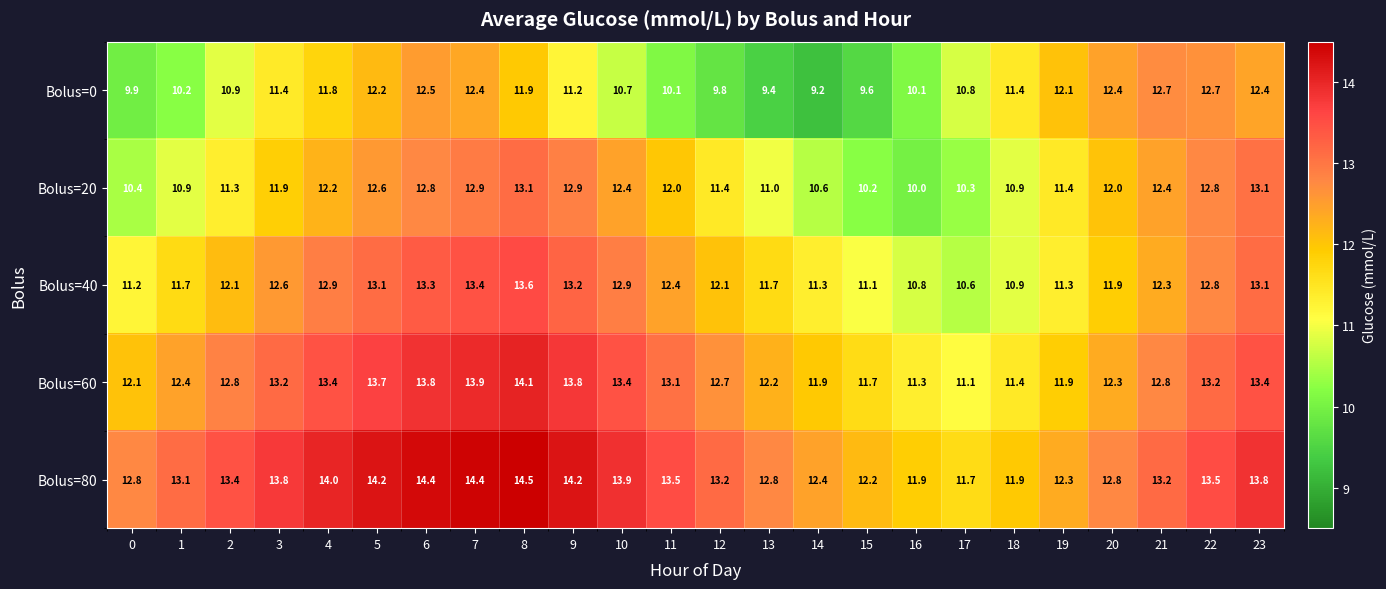

How many series are shown in this chart?

5